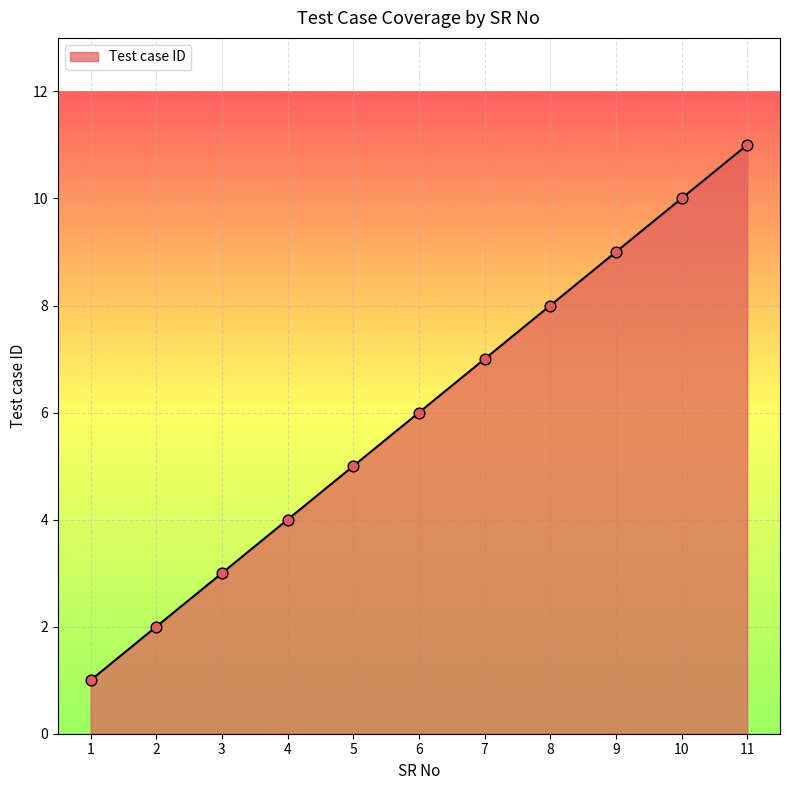

What is the ratio of the value at 8 to the value at 1?

8.0